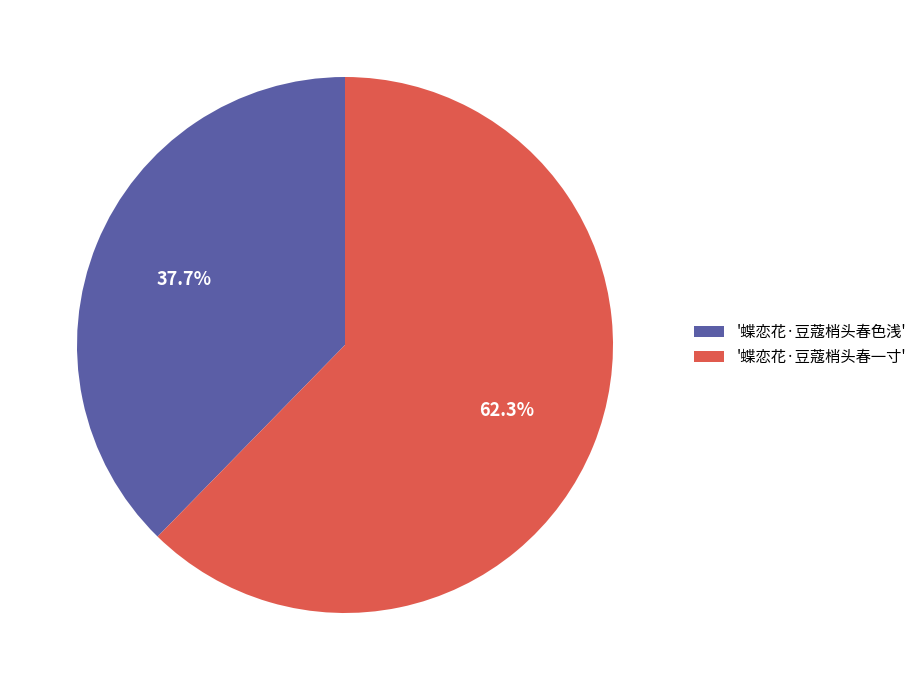

Does any single category account for the majority?

Yes